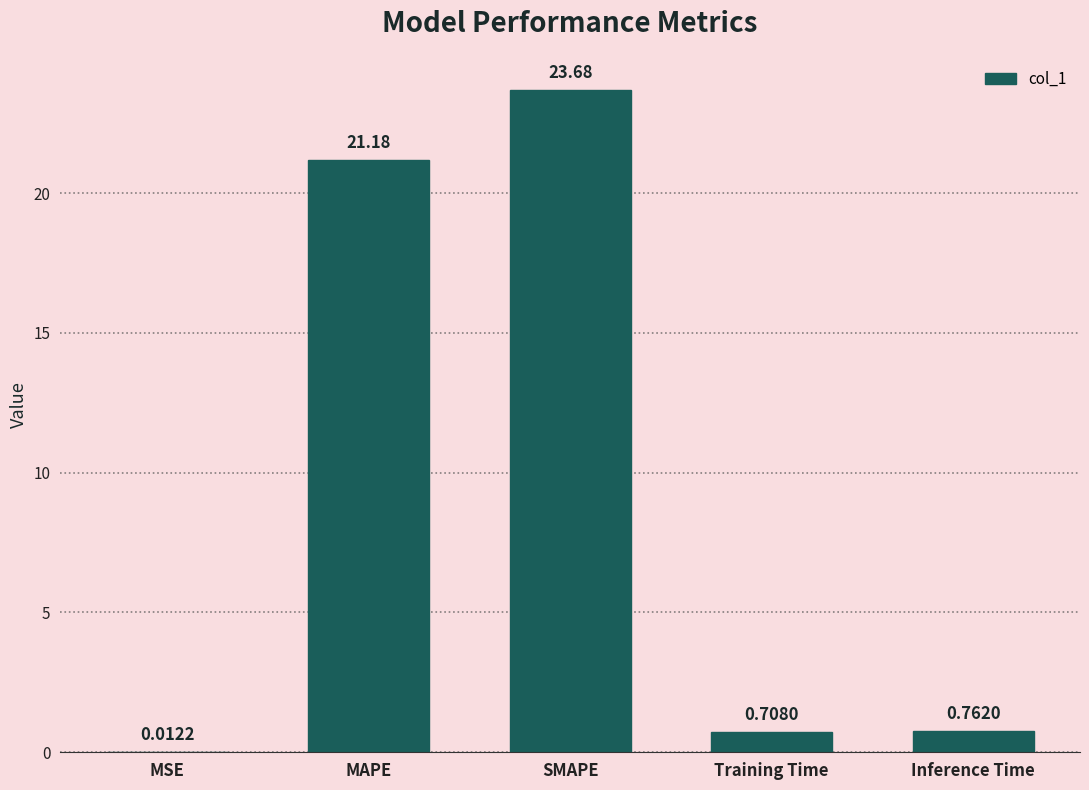

Which has a higher value, SMAPE or Inference Time?

SMAPE